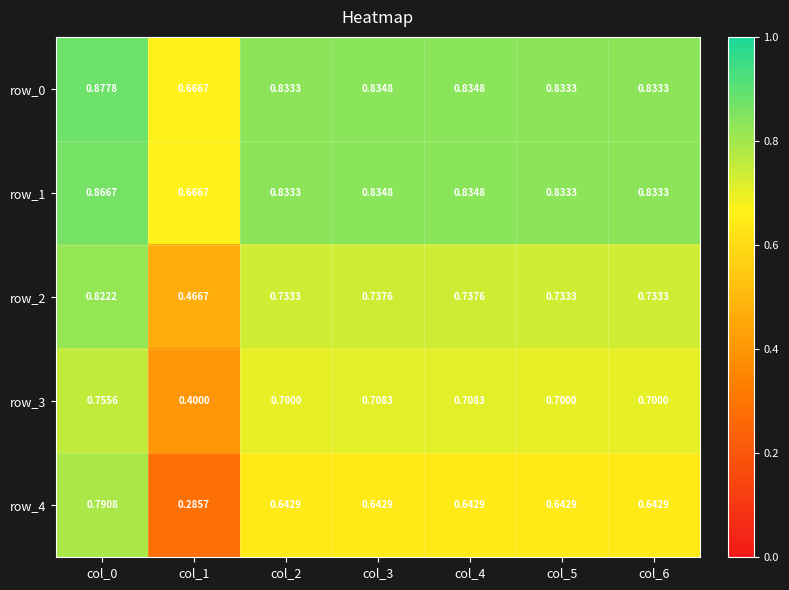

What is the maximum value for row_3?

0.8